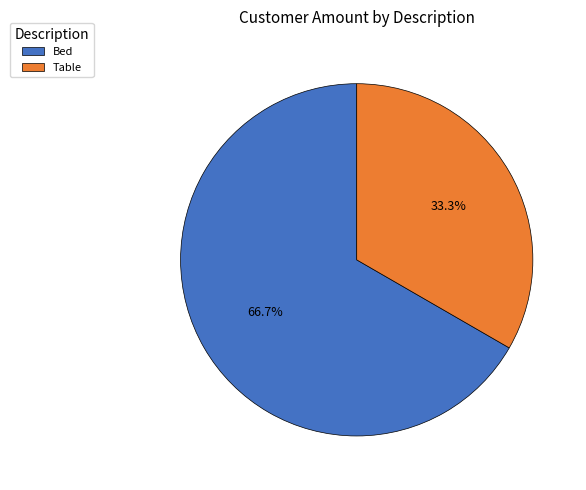

To the nearest percent, what percentage of the pie is Table?

33%